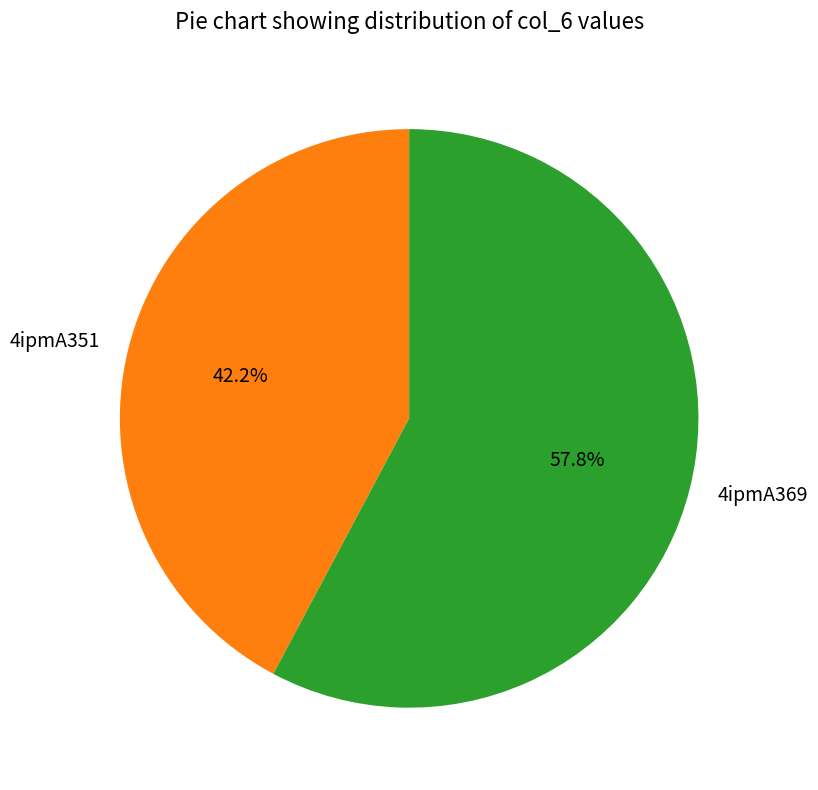

Which category has the biggest portion of the pie?

4ipmA369